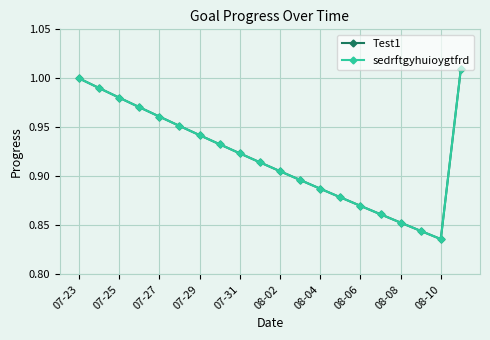

Rank the series by their maximum value, from lowest to highest.

Test1, sedrftgyhuioygtfrd